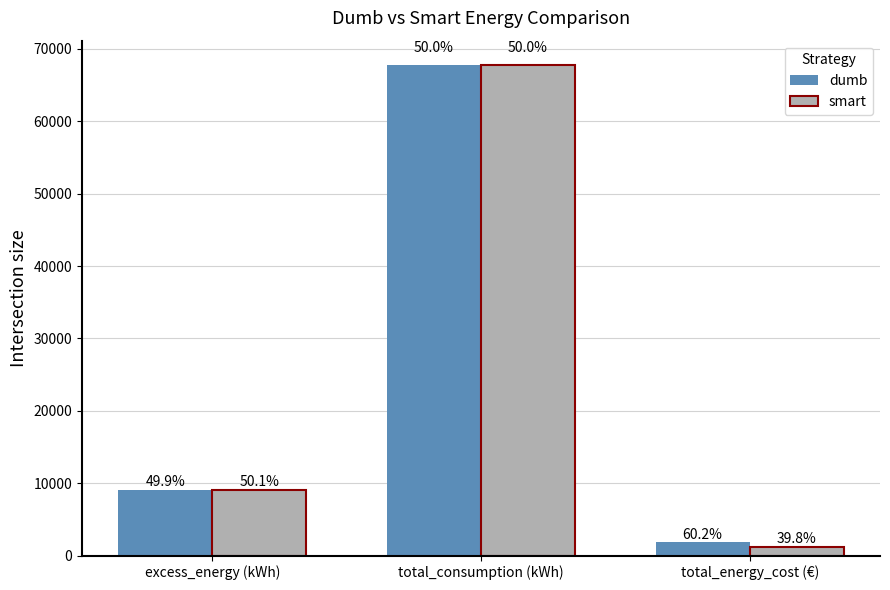

Does the chart contain any negative values?

No